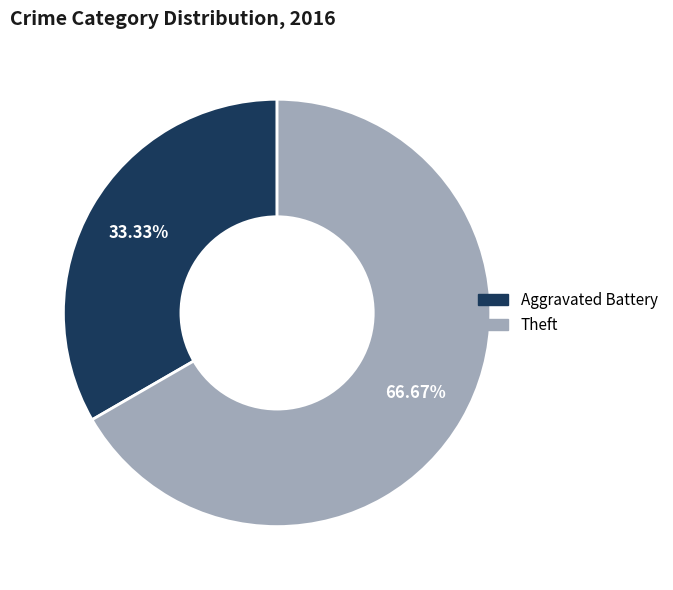

To the nearest percent, what percentage of the pie is Aggravated Battery?

33%